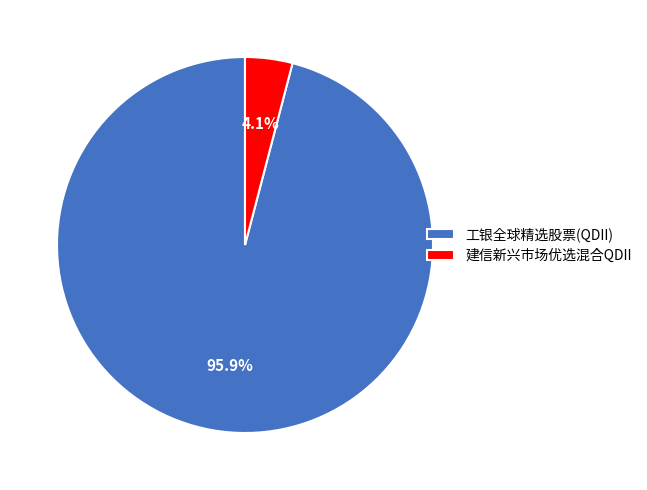

Which has a higher value, 建信新兴市场优选混合QDII or 工银全球精选股票(QDII)?

工银全球精选股票(QDII)